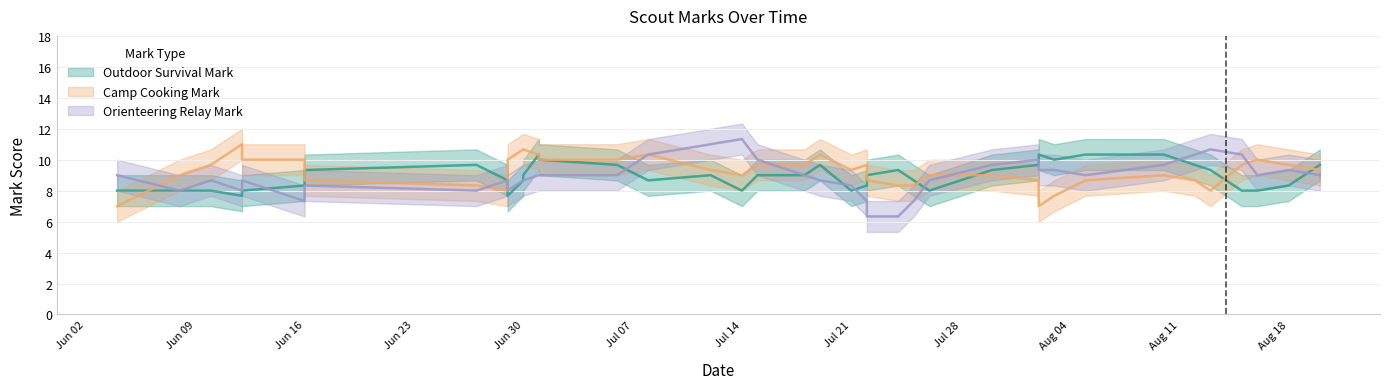

How many times do camp_cooking_mark and outdoor_survival_mark cross each other?

16